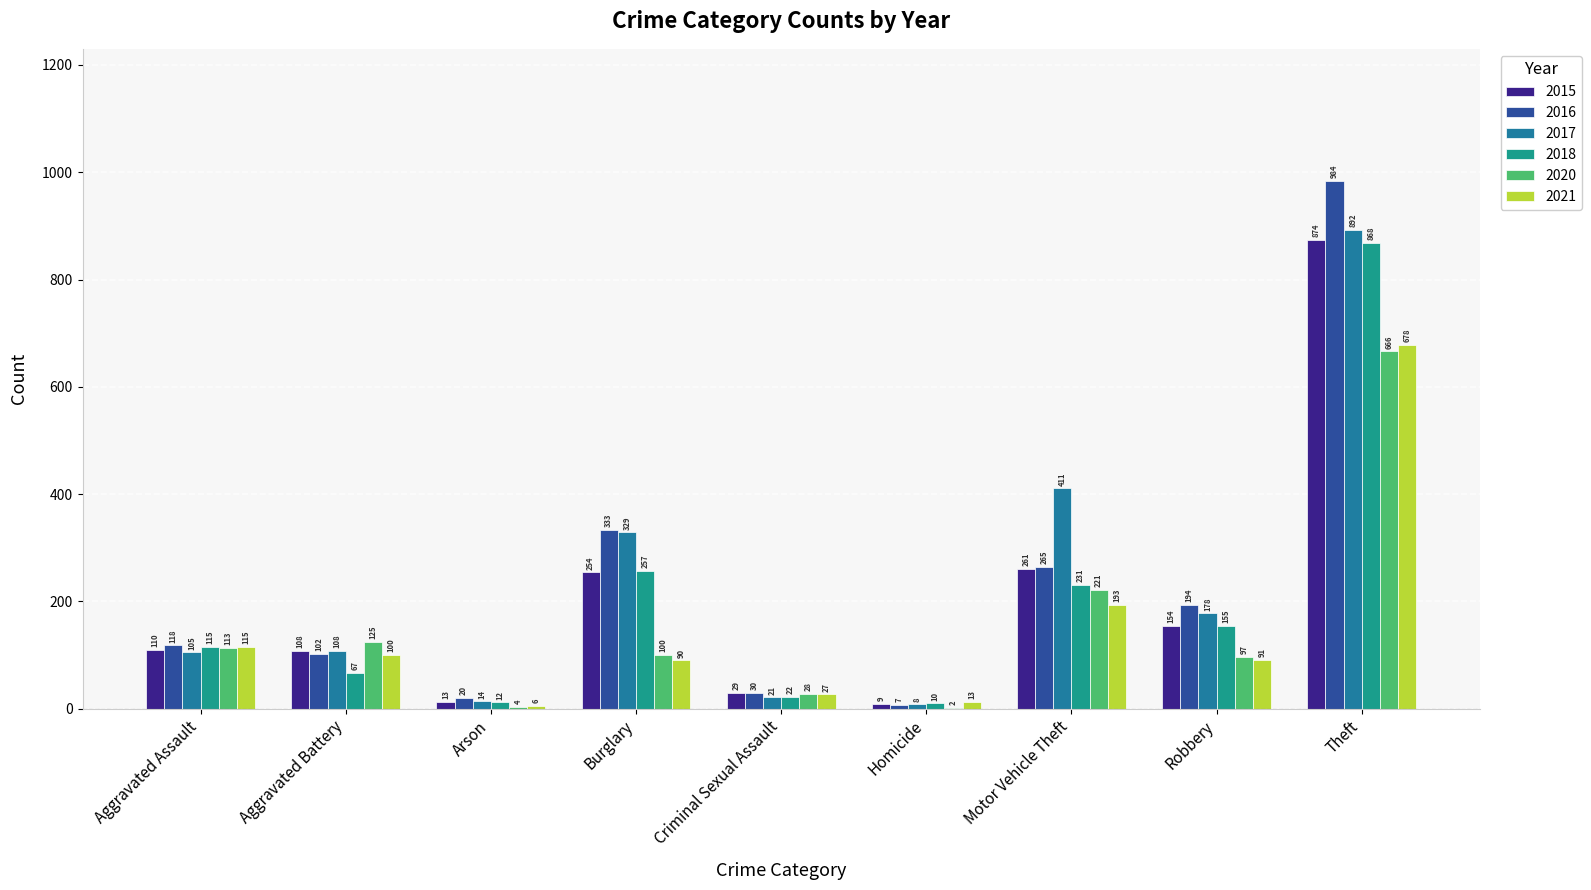

What is the sum of the 2020 values at Homicide and Robbery?

99